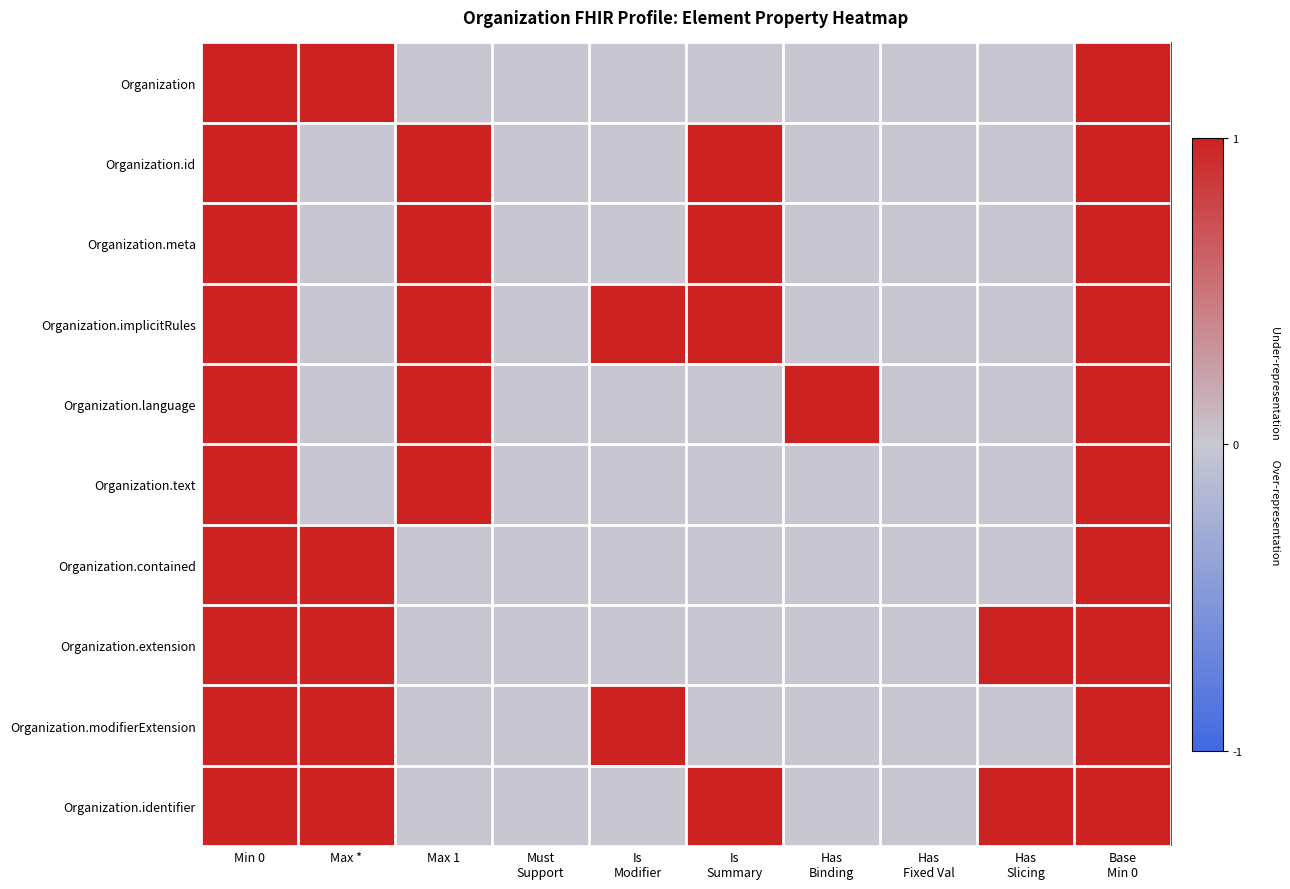

Rank the series at Min 0 from highest to lowest value.

Organization, Organization.id, Organization.meta, Organization.implicitRules, Organization.language, Organization.text, Organization.contained, Organization.extension, Organization.modifierExtension, Organization.identifier